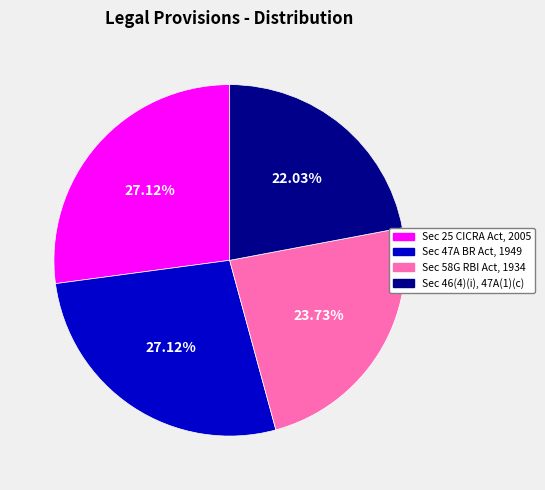

Do Sec 58G RBI Act, 1934 and Sec 47A BR Act, 1949 together represent more than half of the pie?

Yes